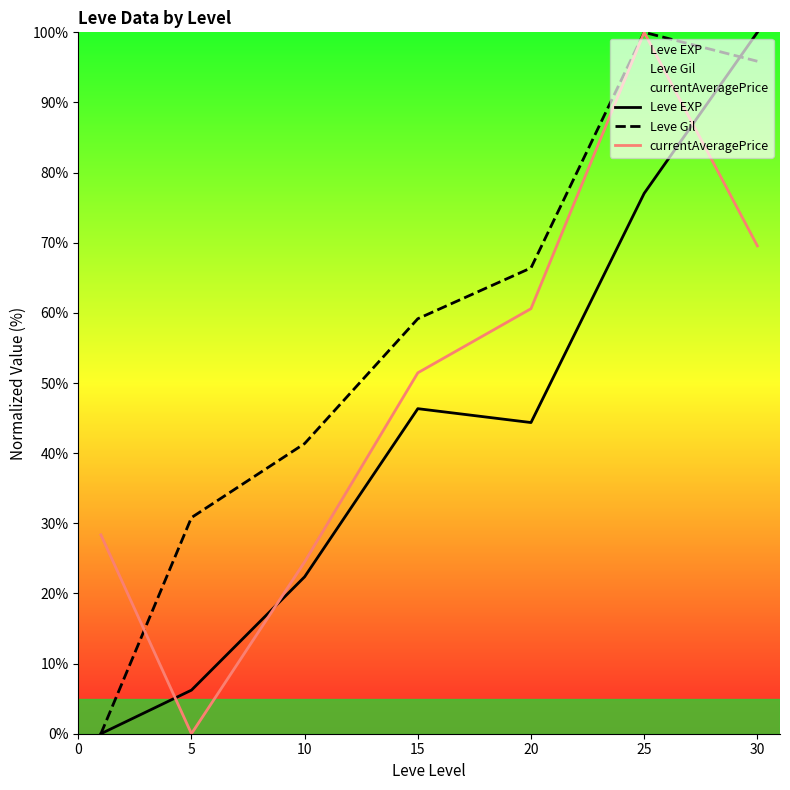

In currentAveragePrice, how many points are lower than both neighbors (excluding endpoints)?

1